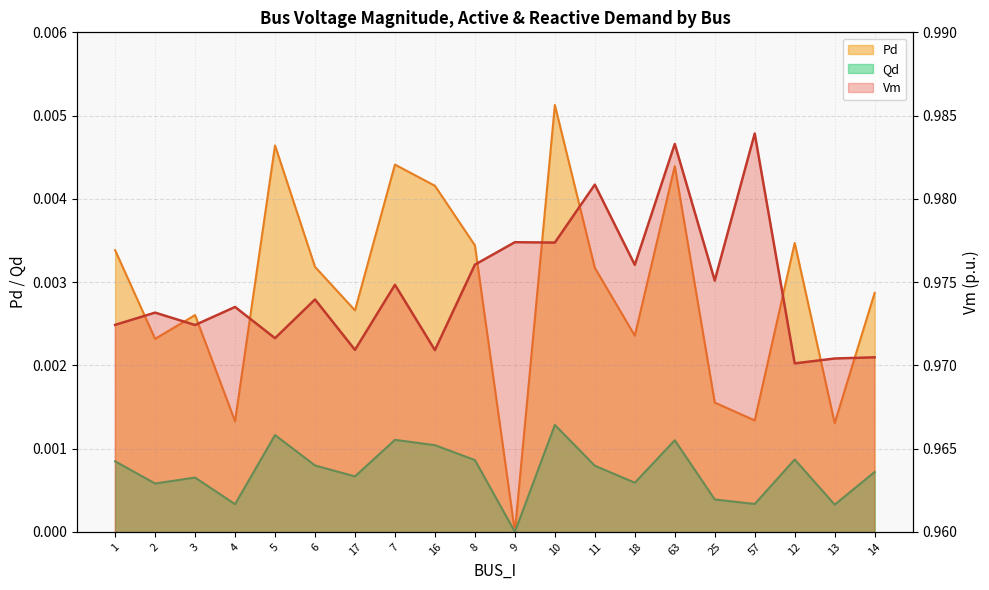

The value of Vm at 10 is 1.0. True or false?

True